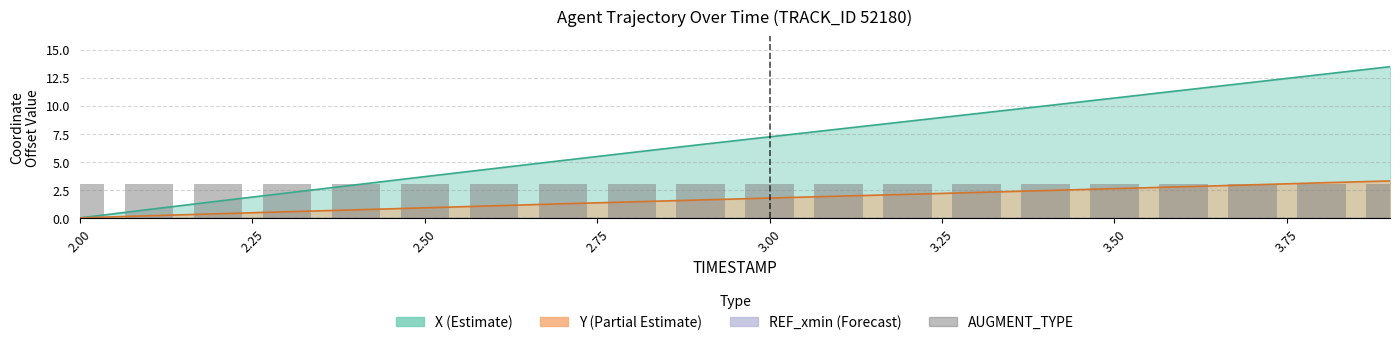

How many categories are shown in the chart?

20